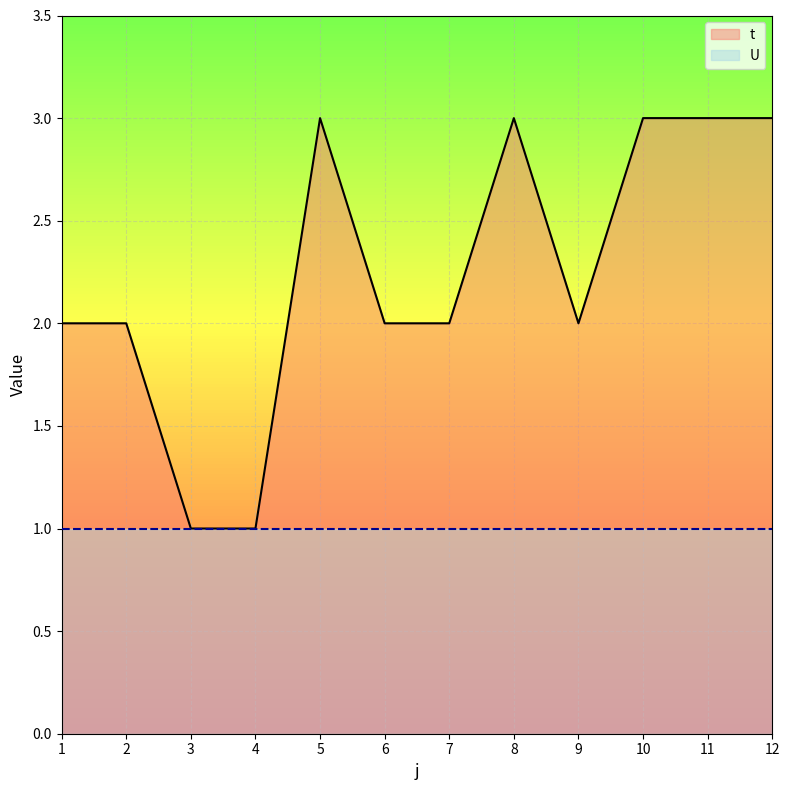

List the labels in order of value, smallest first.

3, 4, 1, 2, 6, 7, 9, 5, 8, 10, 11, 12